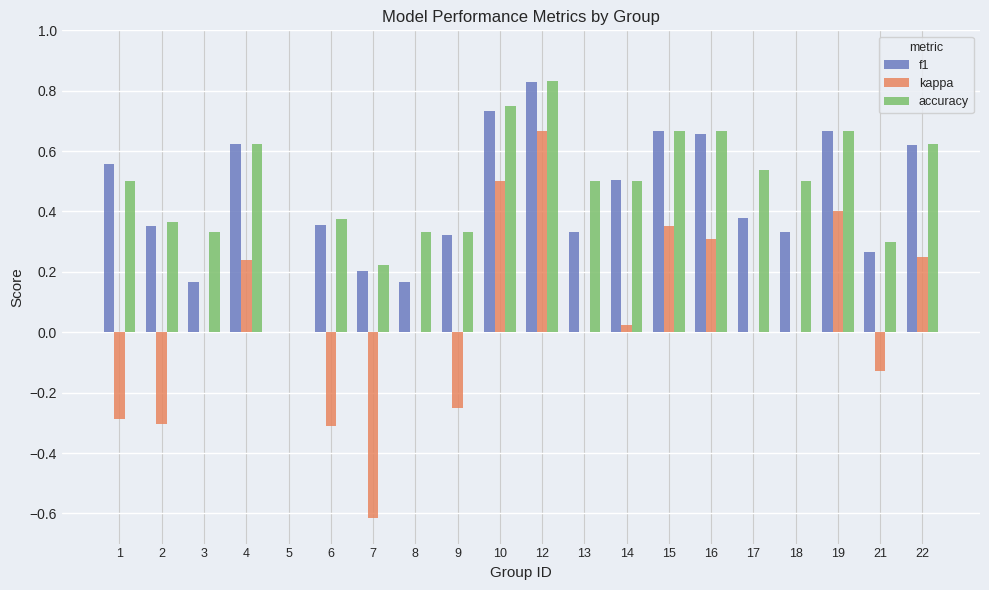

What is the sum of the f1 values at 12 and 13?

1.2